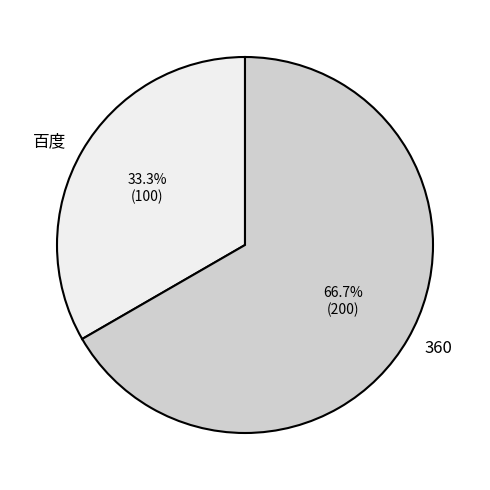

Rank the categories by value from highest to lowest.

360, 百度